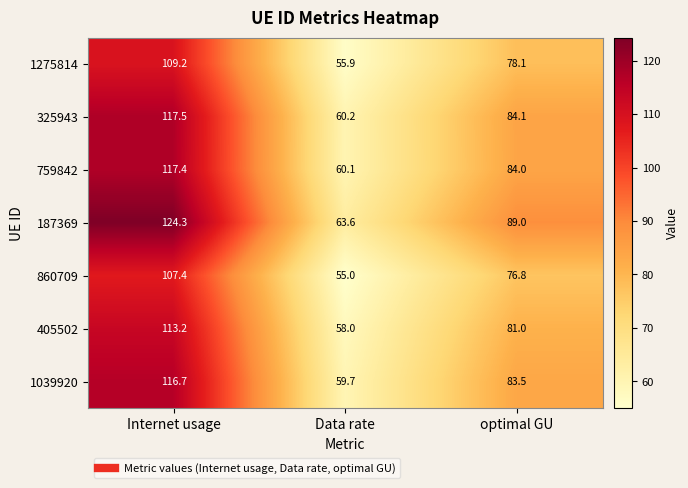

The 325943 series shows 117.5 at Internet usage. True or false?

True